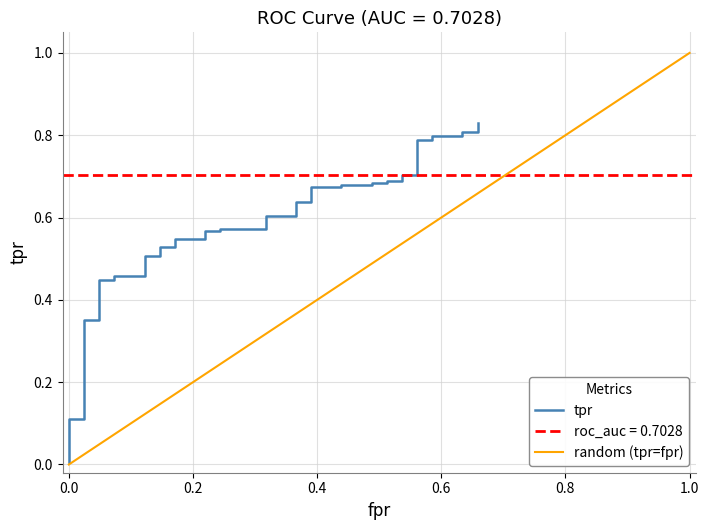

What is the sum of all values?

23.1